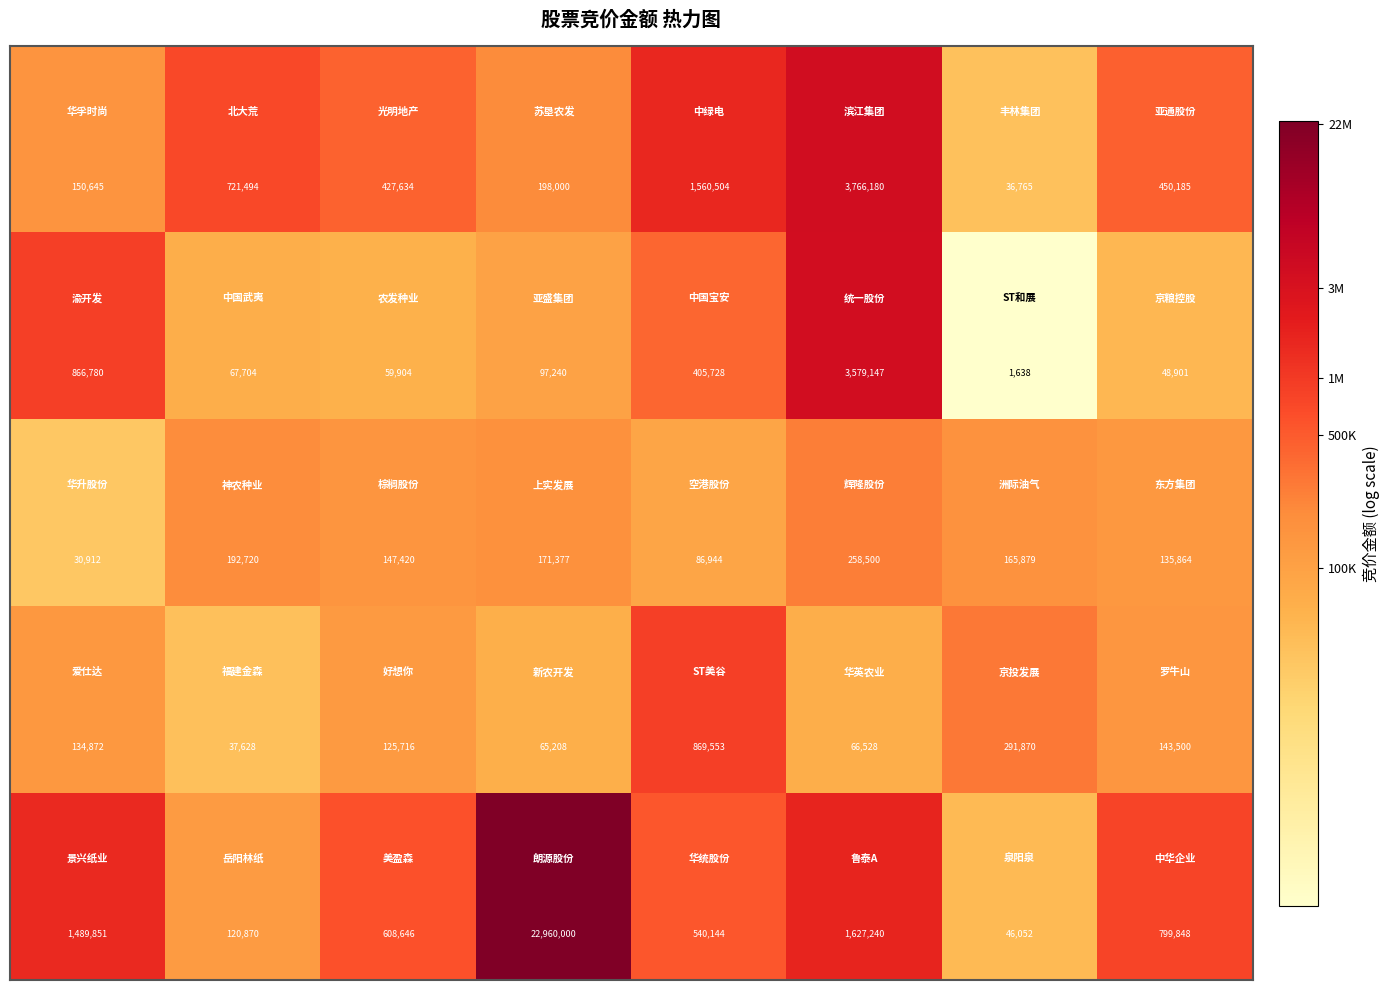

What is the greatest value displayed?

22960000